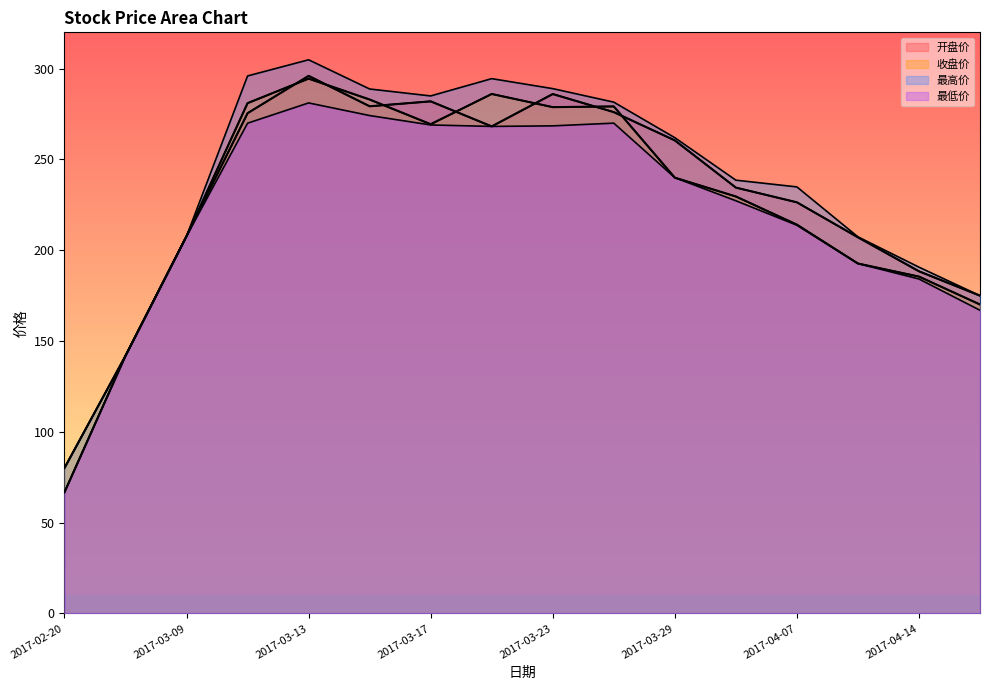

Rank the series by their average value, from highest to lowest.

最高价, 开盘价, 收盘价, 最低价